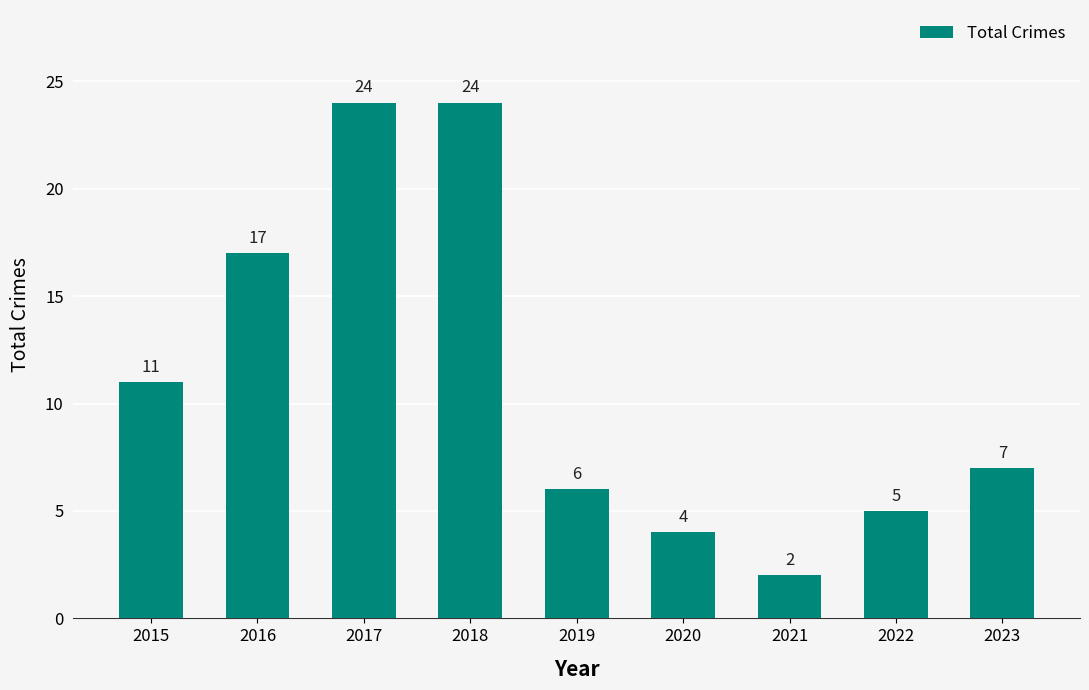

What is the difference between the second highest and second lowest values?

20